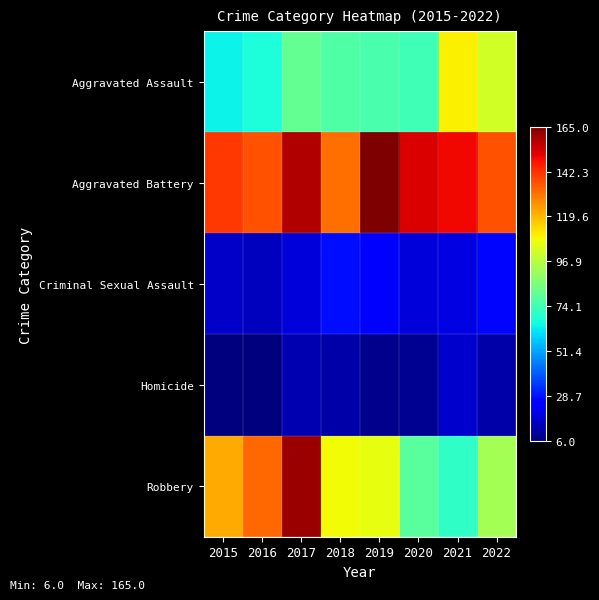

Rank the series at 2022 from highest to lowest value.

Aggravated Battery, Aggravated Assault, Robbery, Criminal Sexual Assault, Homicide